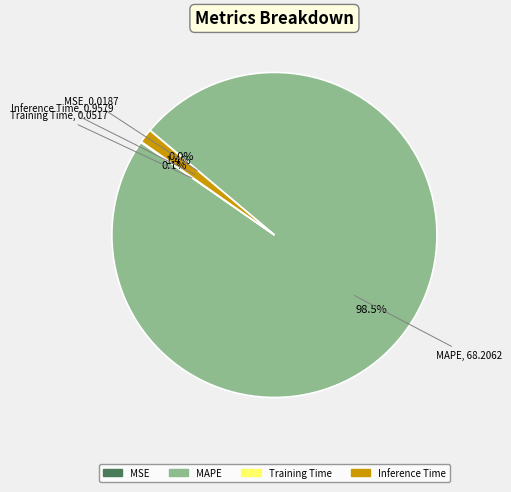

Does any single category account for the majority?

Yes